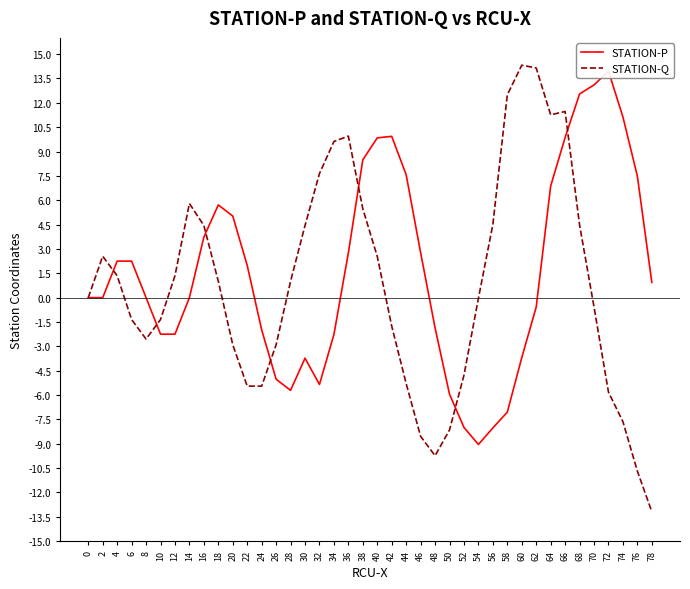

Which series ends up on top after the final intersection of STATION-P and STATION-Q?

STATION-P